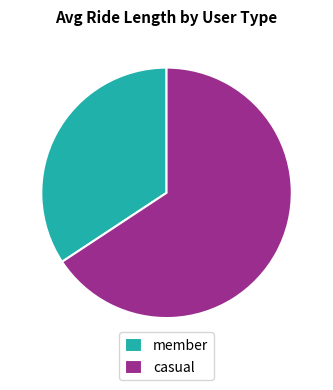

Count the number of slices in the pie.

2